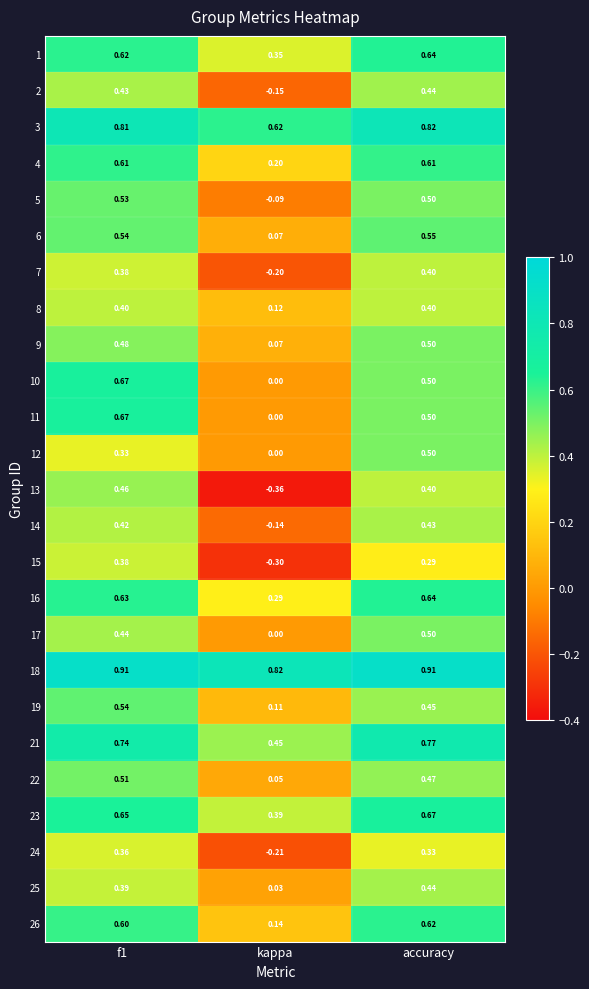

Is the value of 2 at accuracy greater than the value of 18 at accuracy?

No